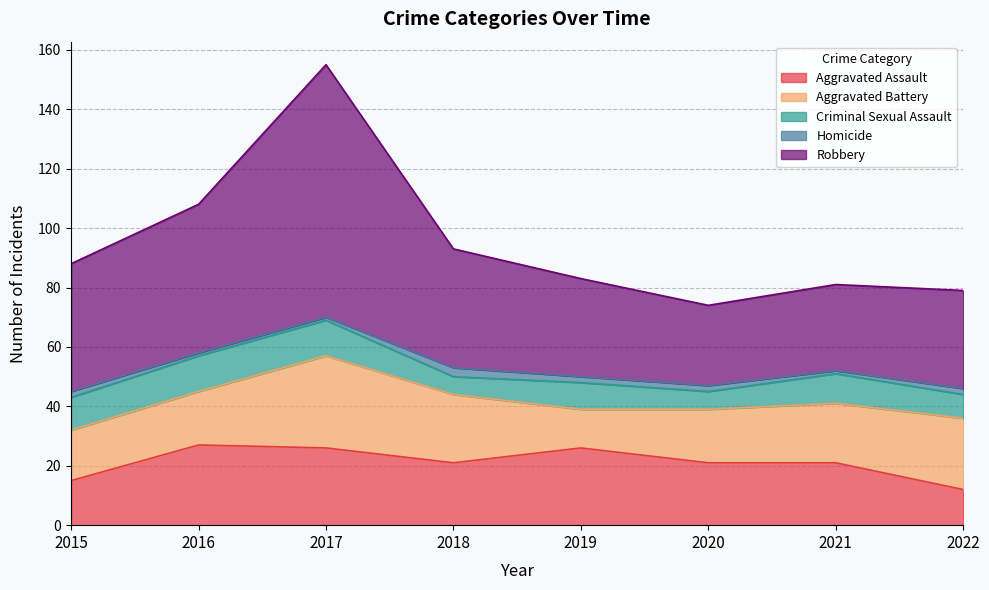

The value of Robbery at 2022 is 49. True or false?

False